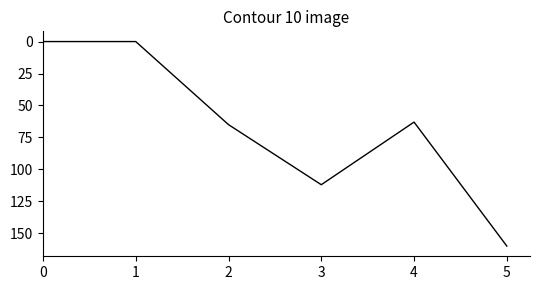

Is it true that the value at 3 is 112?

True